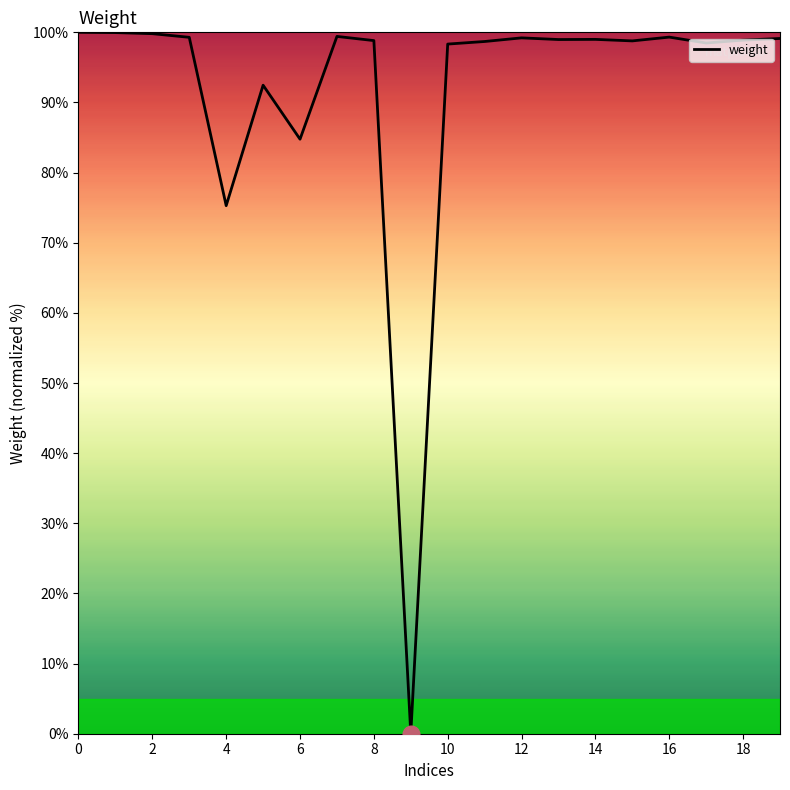

What is the difference between the maximum and minimum values?

100.0